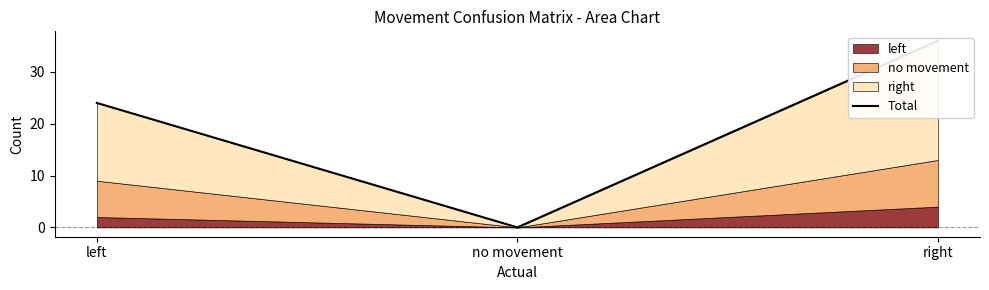

Does the chart display data point markers on the line(s)?

No